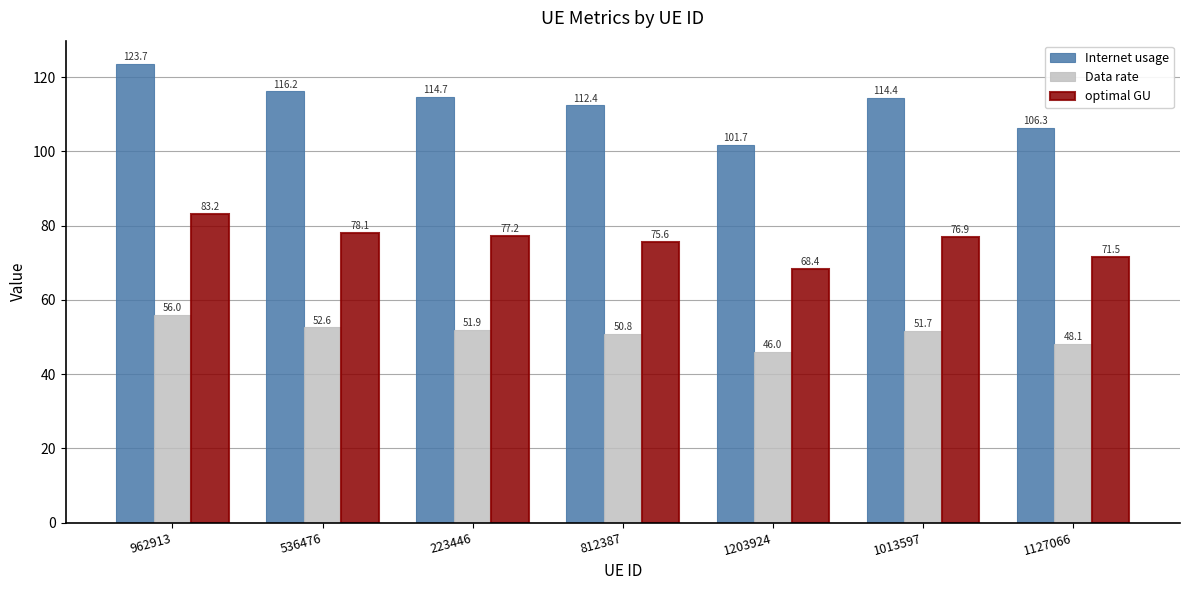

Where does the Internet usage series first go above 114?

962913